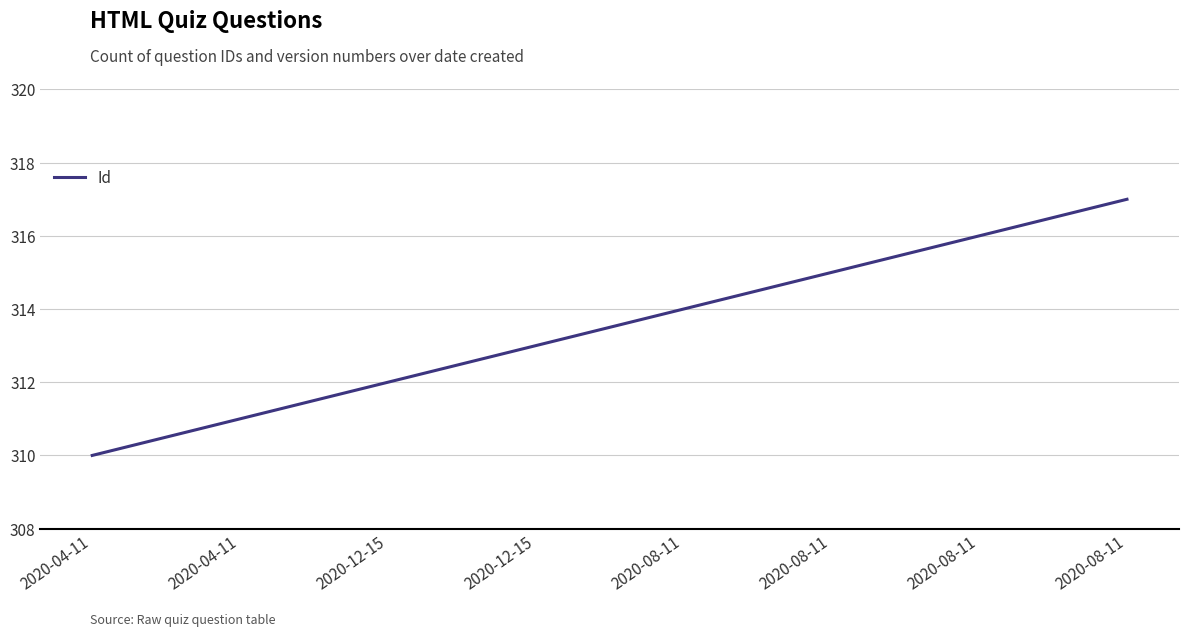

How many values are between 312 and 316?

5